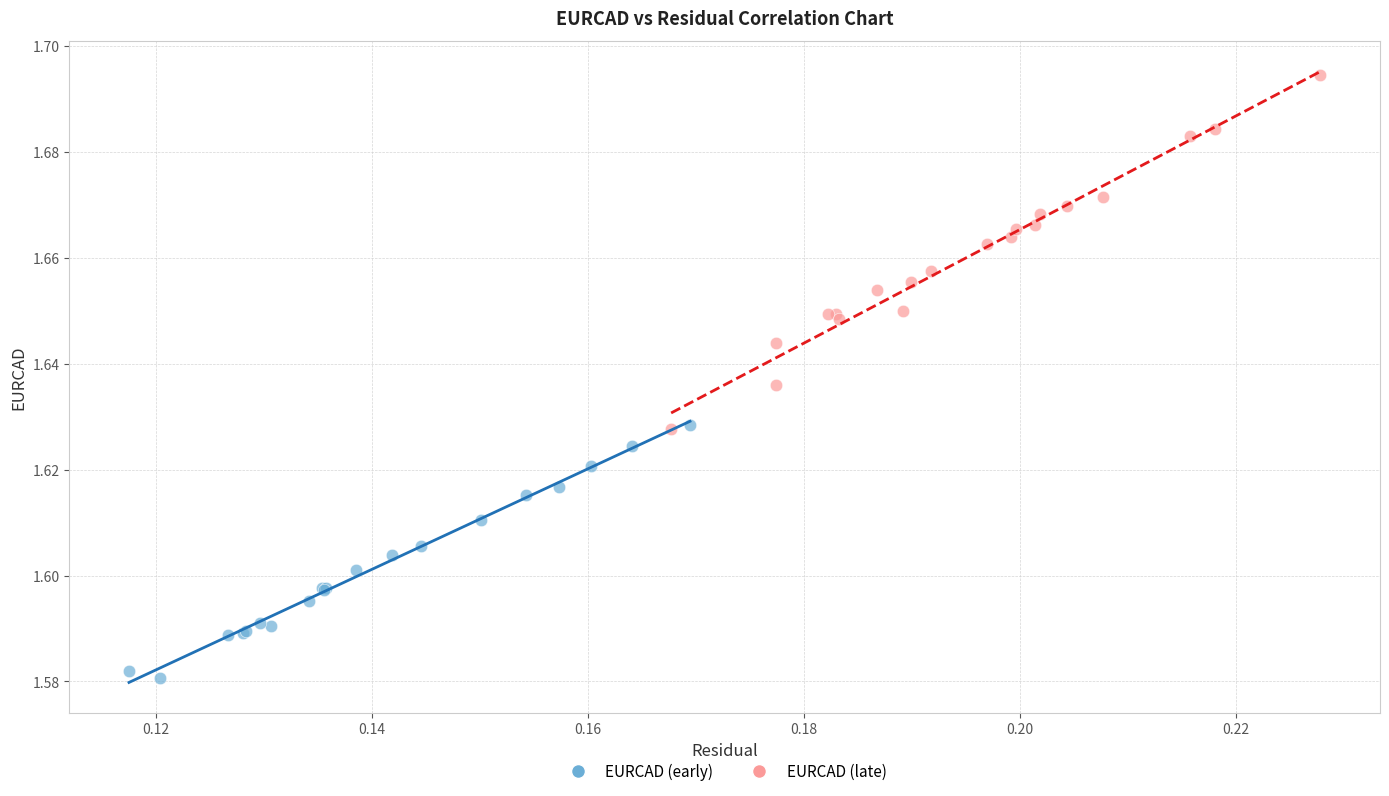

Which series contains the highest Y value?

EURCAD (late)